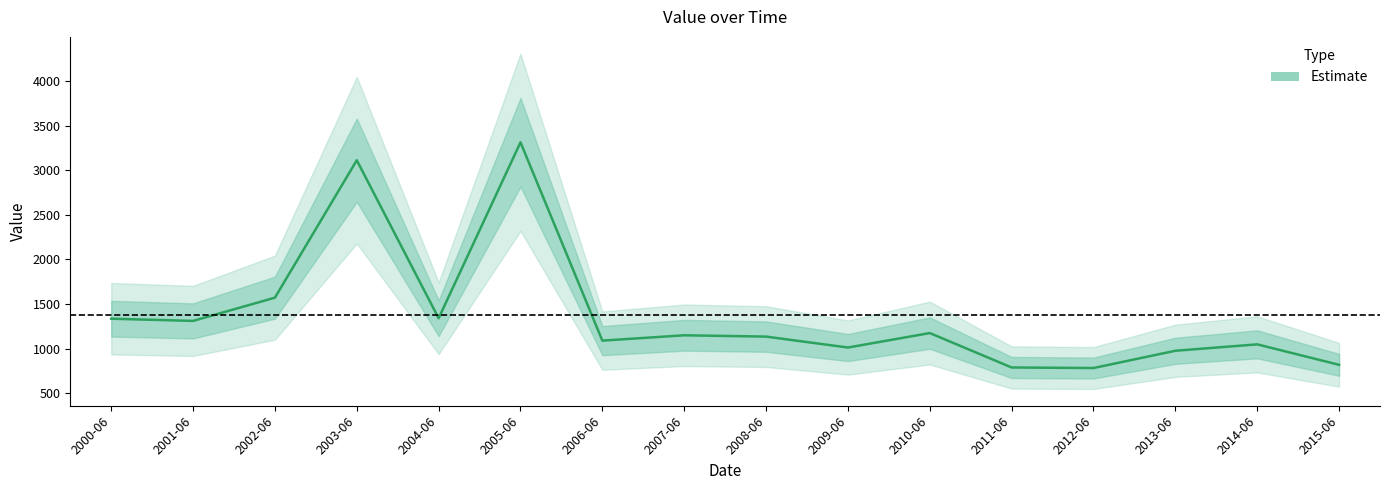

At which category does the chart reach its peak across all series?

2005-06